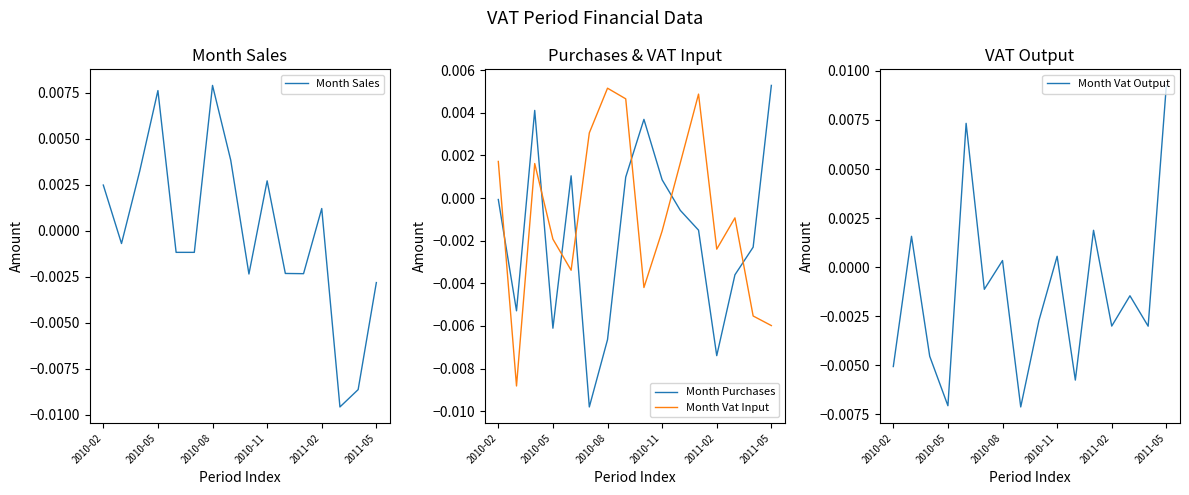

The Month Vat Input series shows 0.0 at 10. True or false?

True